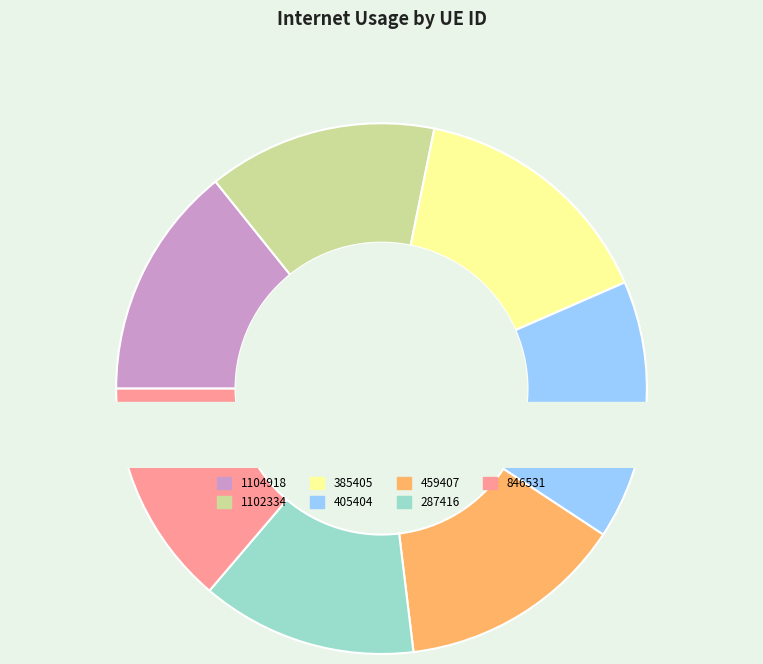

To the nearest percent, what percentage of the pie is 459407?

14%